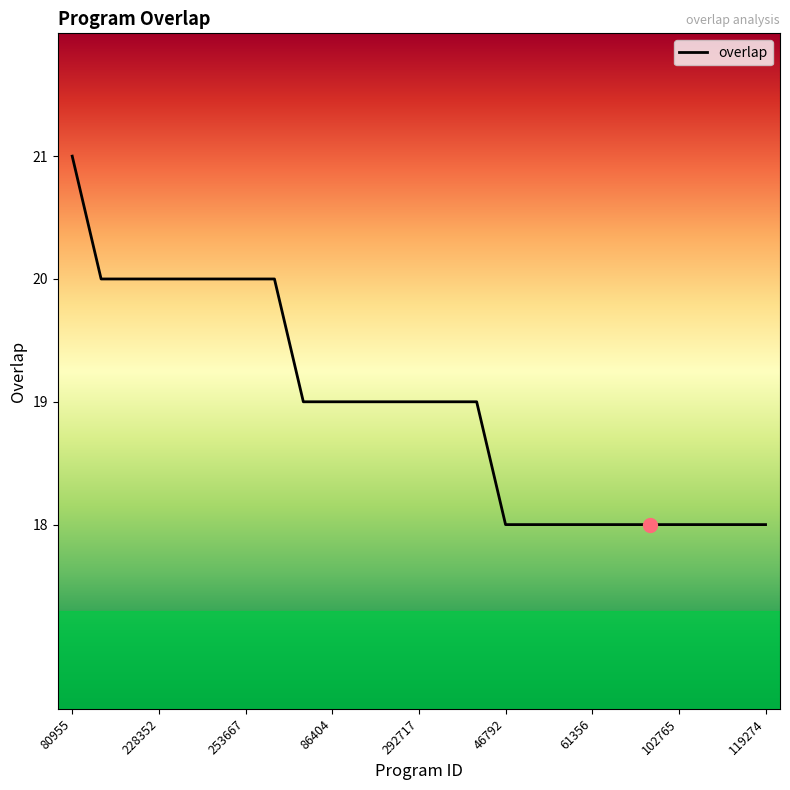

What is the maximum value shown in the chart?

21